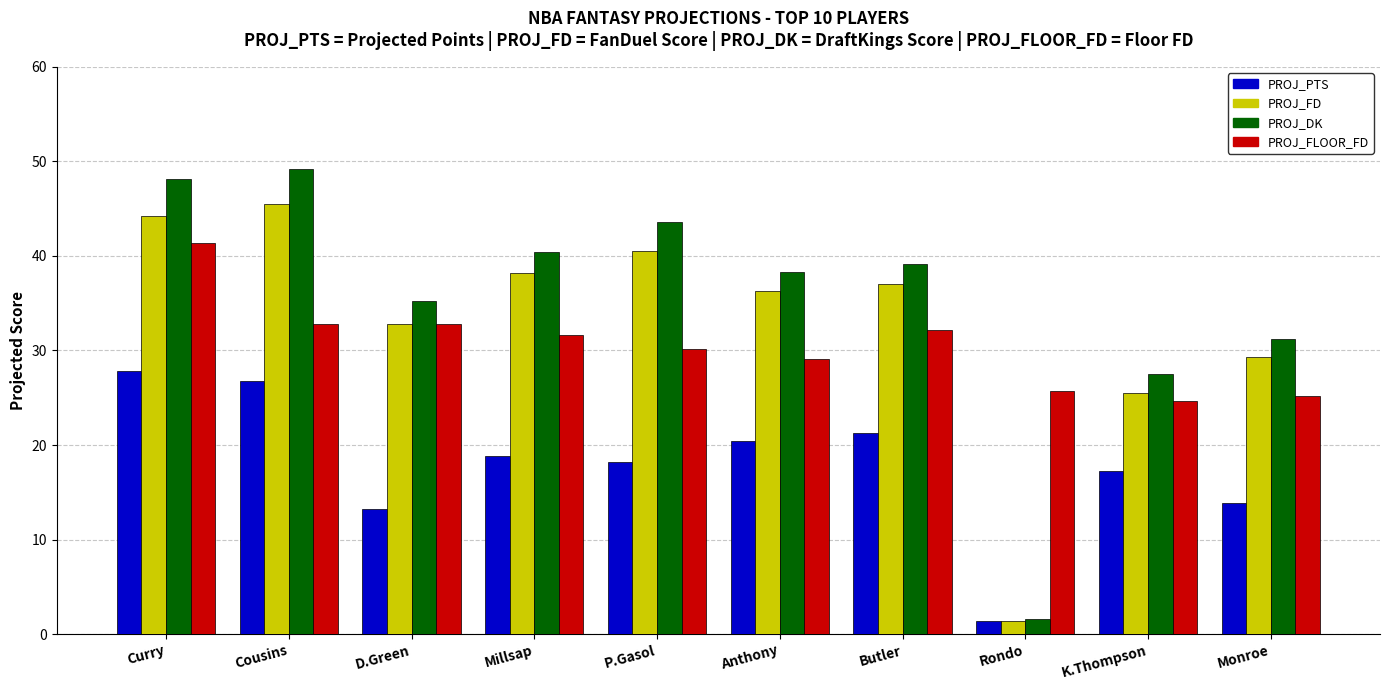

What is the label of the 8th bar from the right?

D.Green